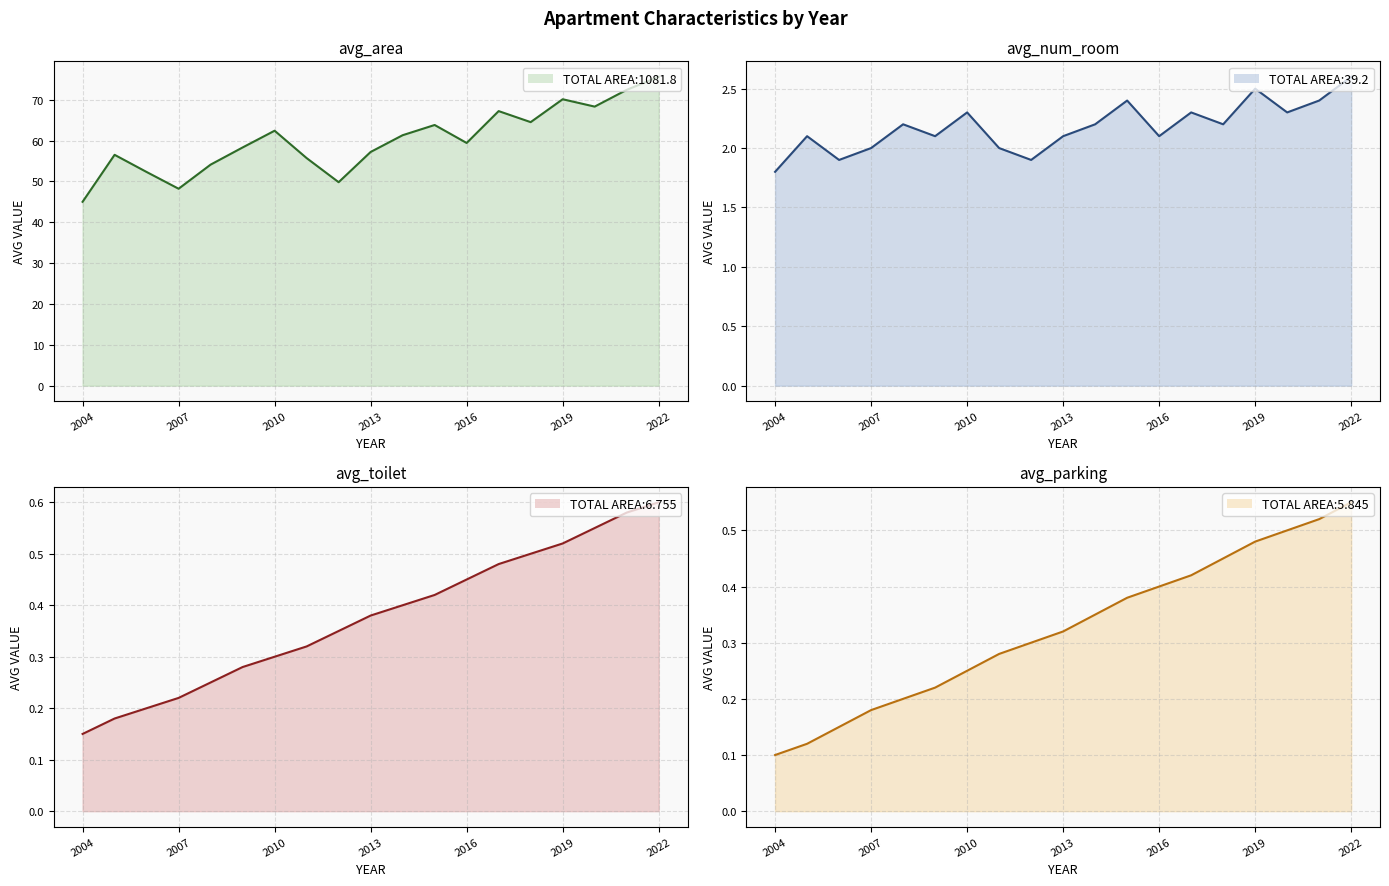

Rank the series at 2019 from highest to lowest value.

avg_area, avg_num_room, avg_toilet, avg_parking